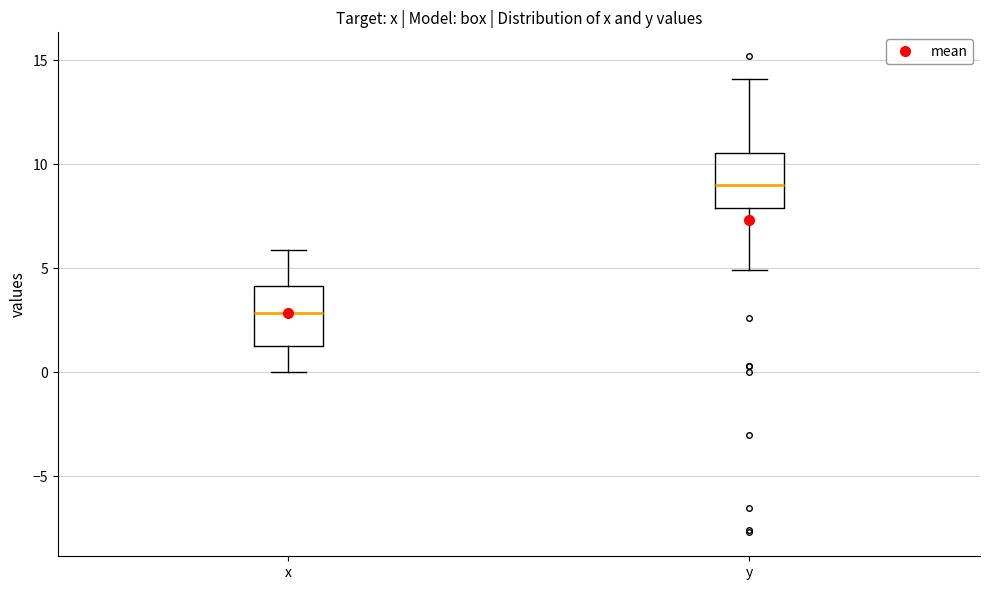

Reading left to right, read every box against the y-axis: the position of its median line, the range the box covers, and the ends of its whiskers. The values are not printed on the chart, so give them approximately, as read against the axis.

x: median 3.0, box 1.5 to 4.0, whiskers 0.0 to 6.0
y: median 9.0, box 8.0 to 10.5, whiskers 5.0 to 14.0